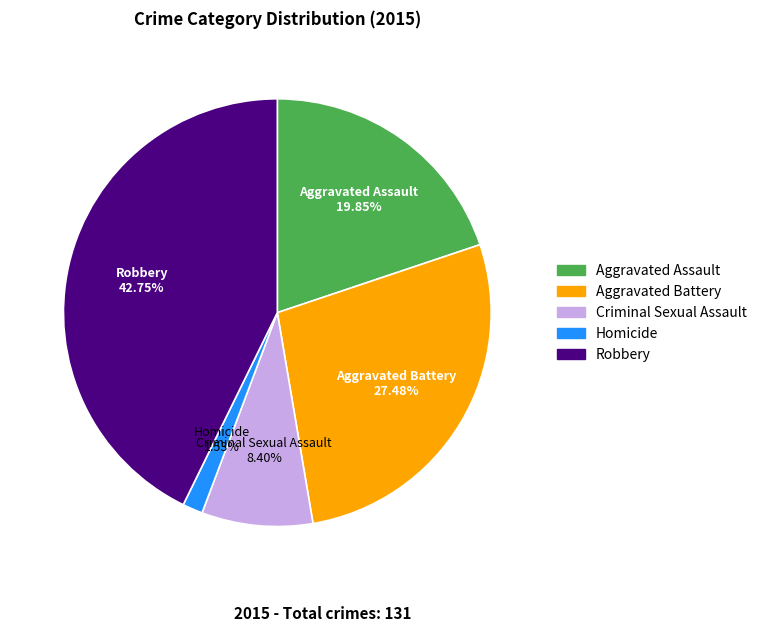

Is there any slice that represents more than half of the pie?

No